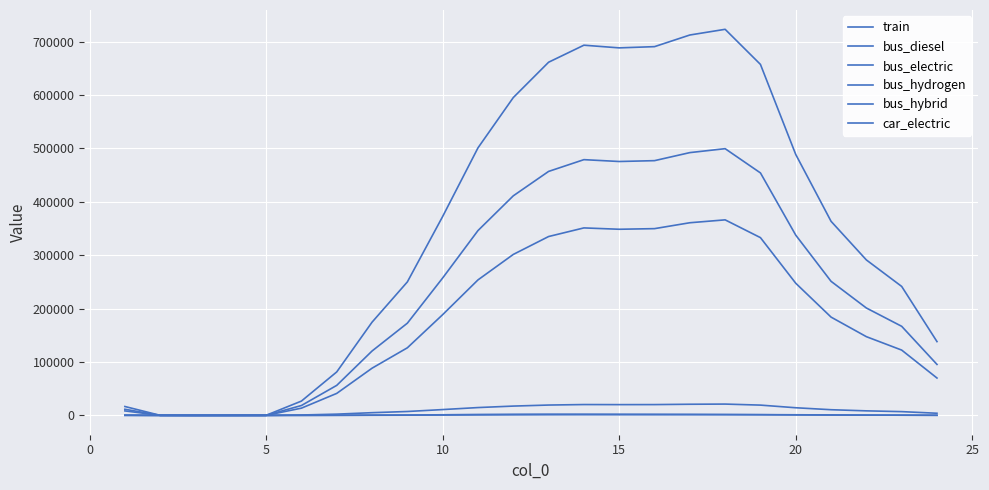

Is this an area chart (filled region under the line)?

No